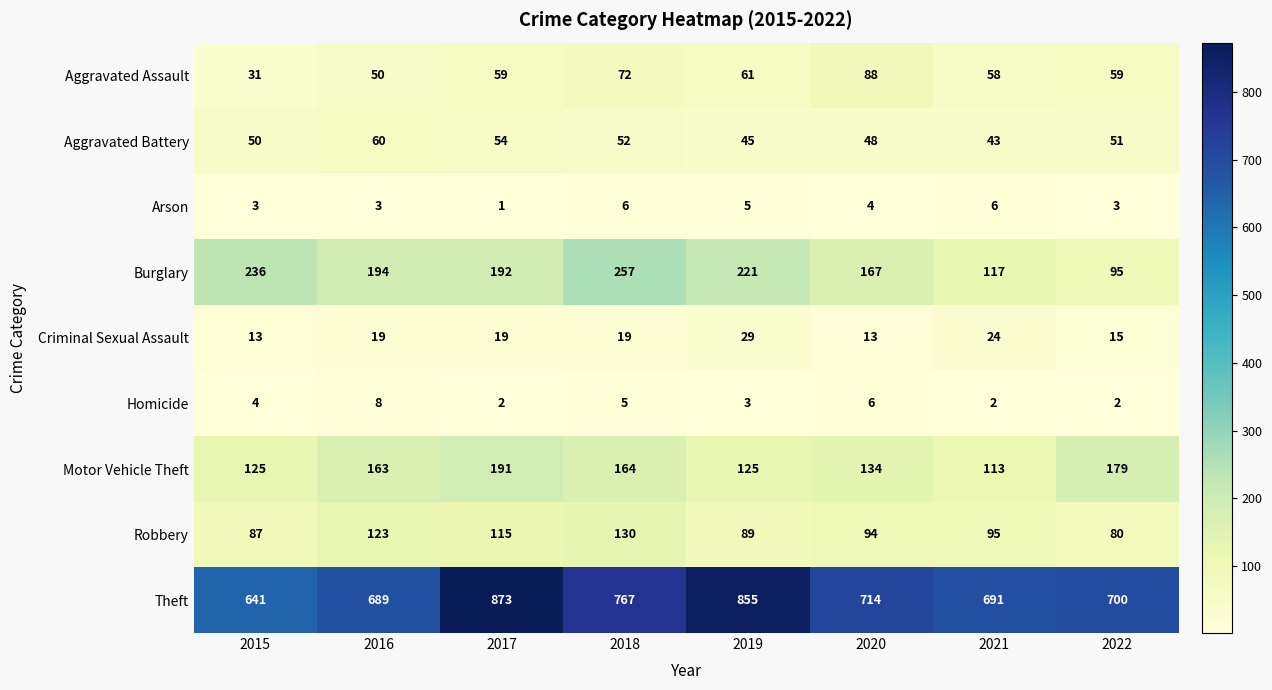

What is the minimum value shown in the chart?

1